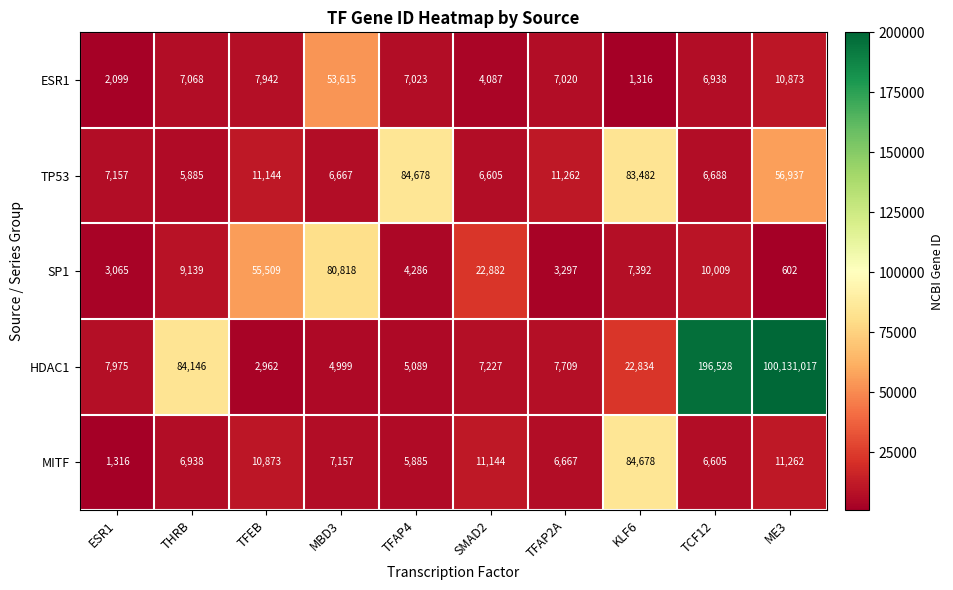

What is the minimum value for MITF?

1316